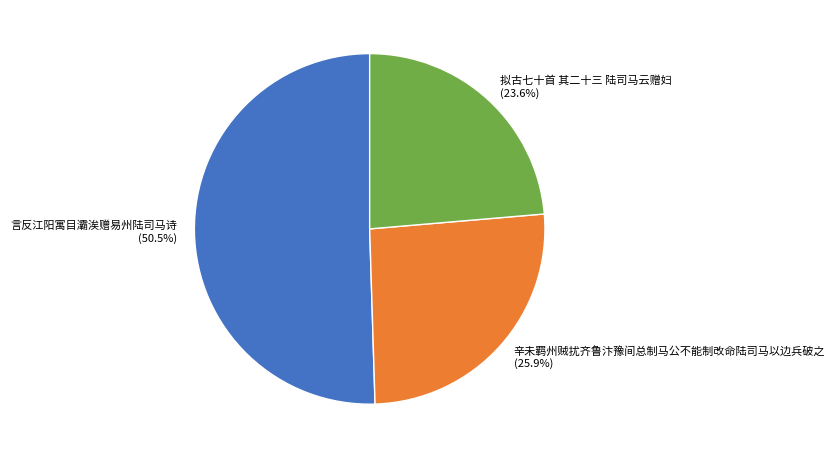

Is 辛未羁州贼扰齐鲁汴豫间总制马公不能制改命陆司马以边兵破之 the majority of the pie?

No